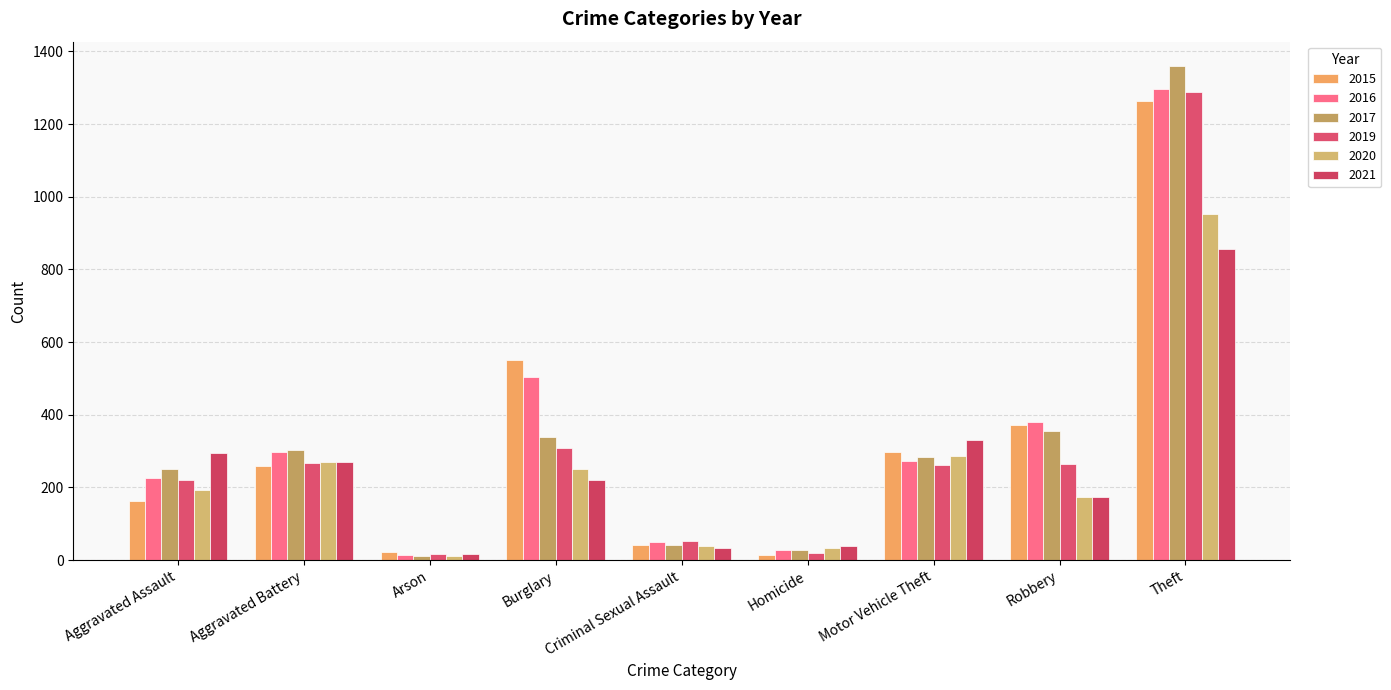

The 2016 series shows 81 at Criminal Sexual Assault. True or false?

False